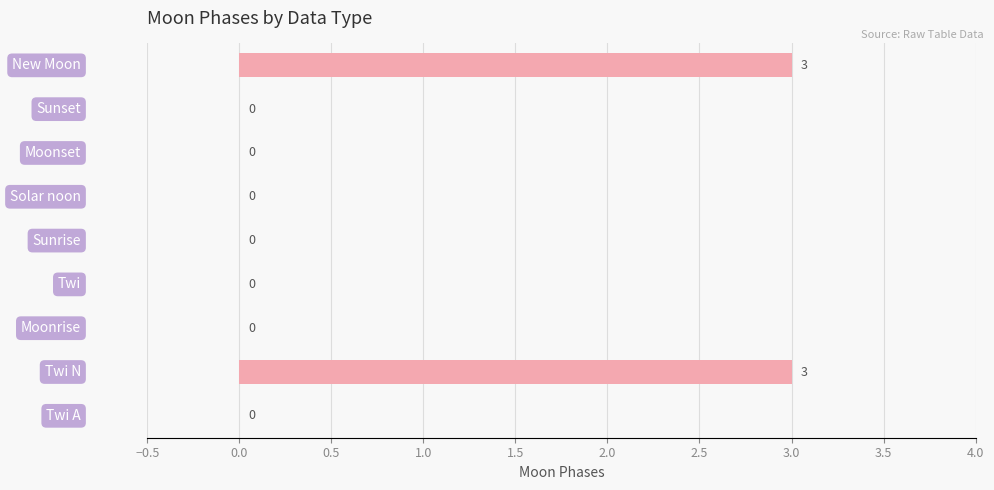

What is the maximum value shown in the chart?

3